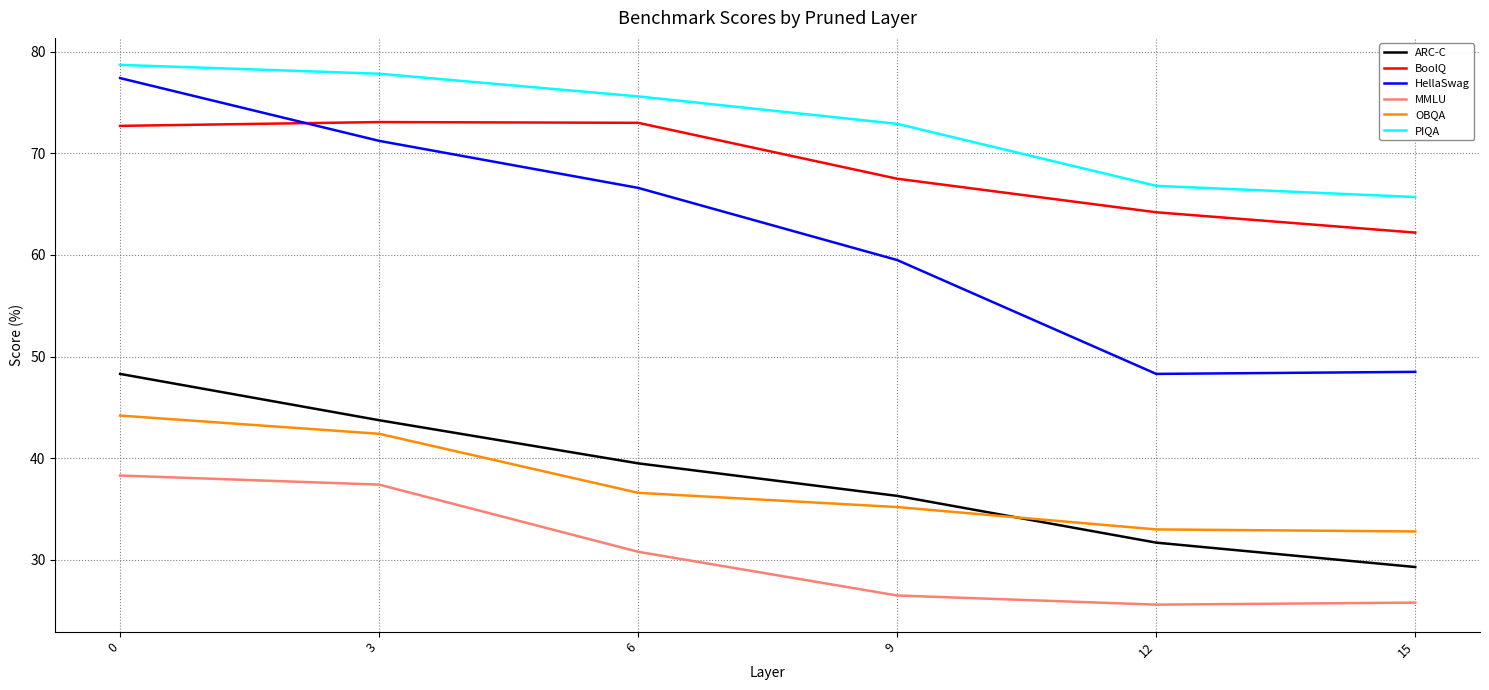

List the labels in order of ARC-C value, largest first.

0, 3, 6, 9, 12, 15